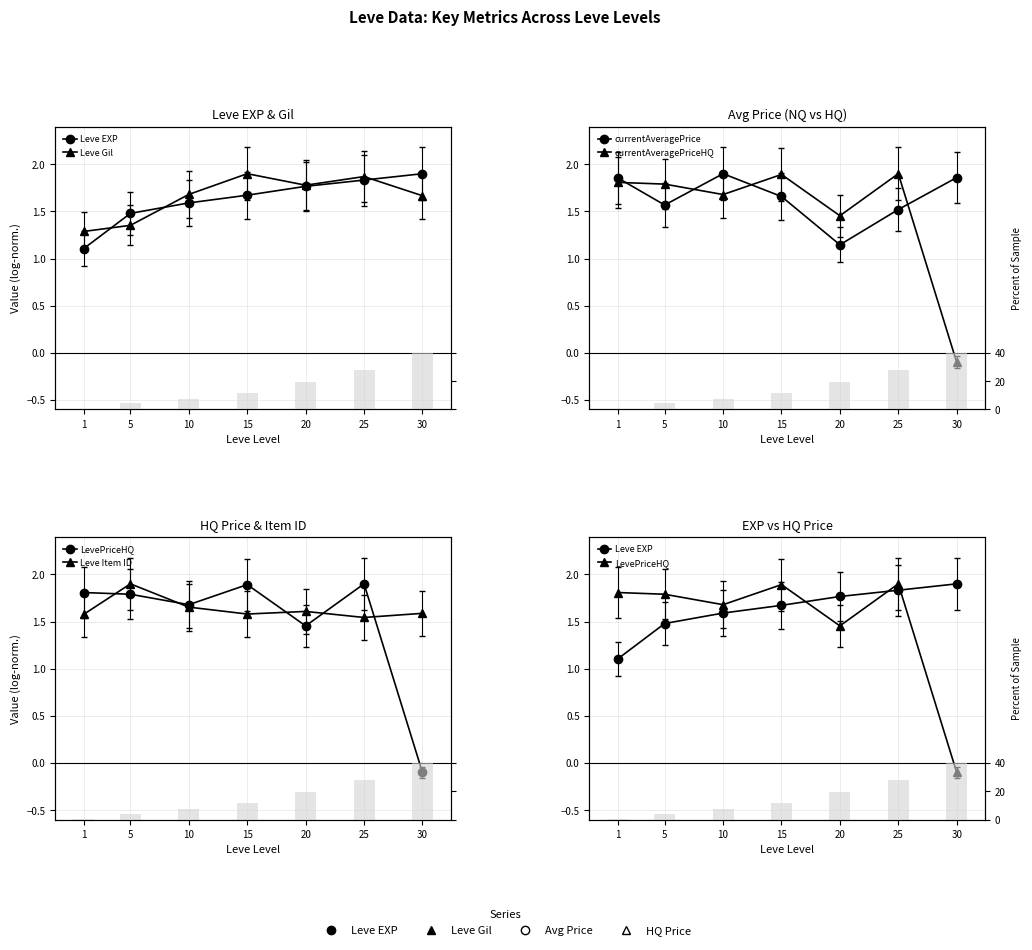

Which series has the largest total across all categories?

Leve Gil